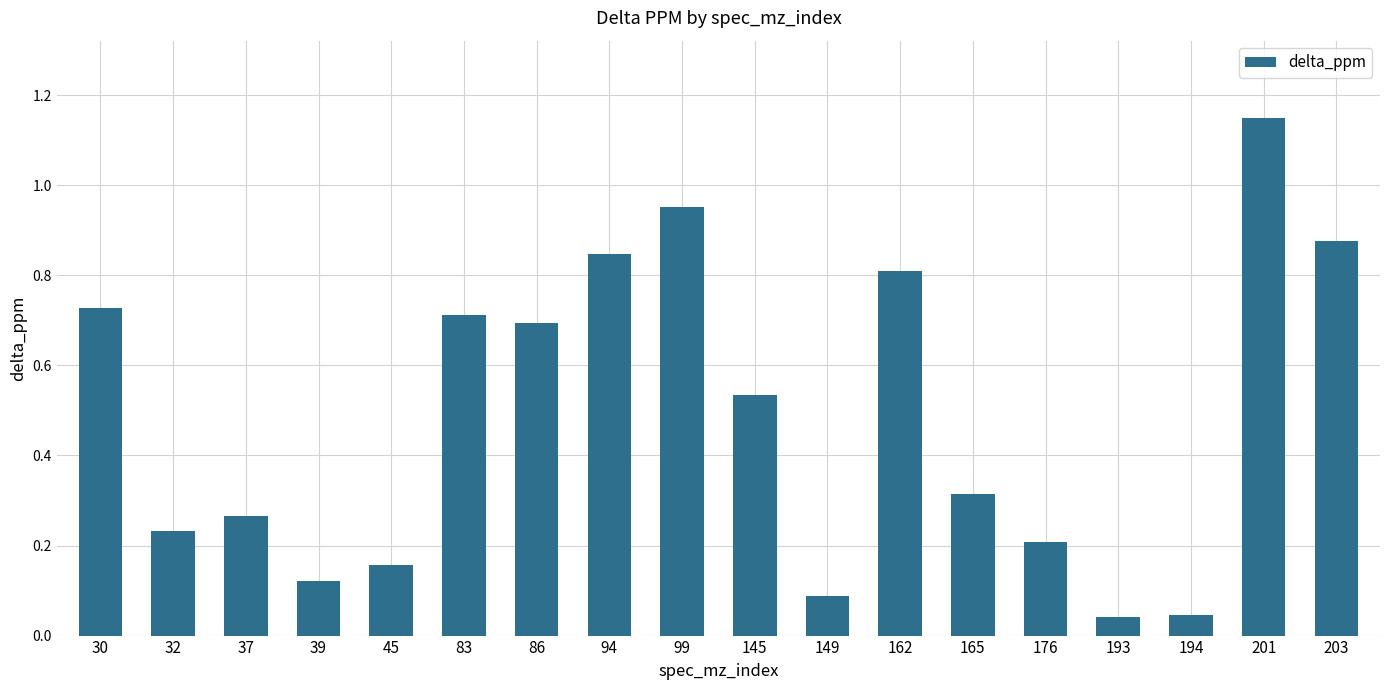

Which has a higher value, 86 or 201?

201